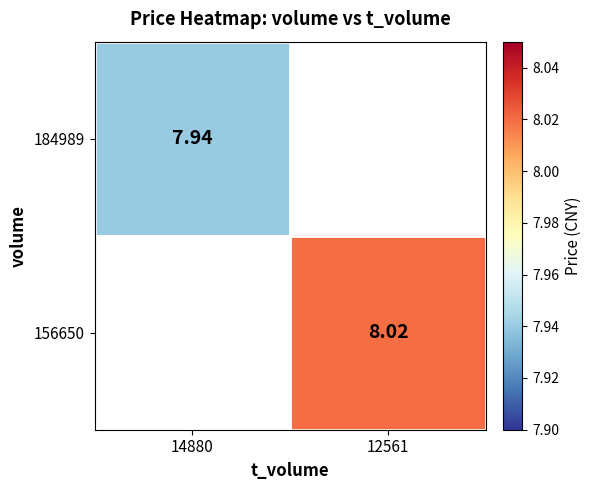

Where does the 156650 series first go above 8?

12561